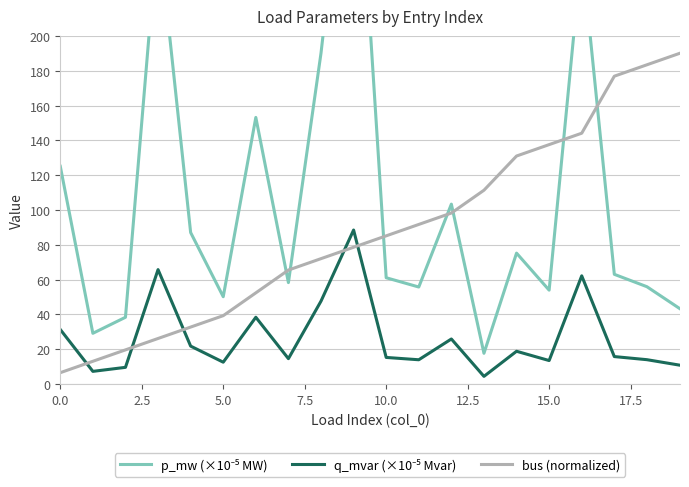

Where does the bus (normalized) series first go above 85?

10.0